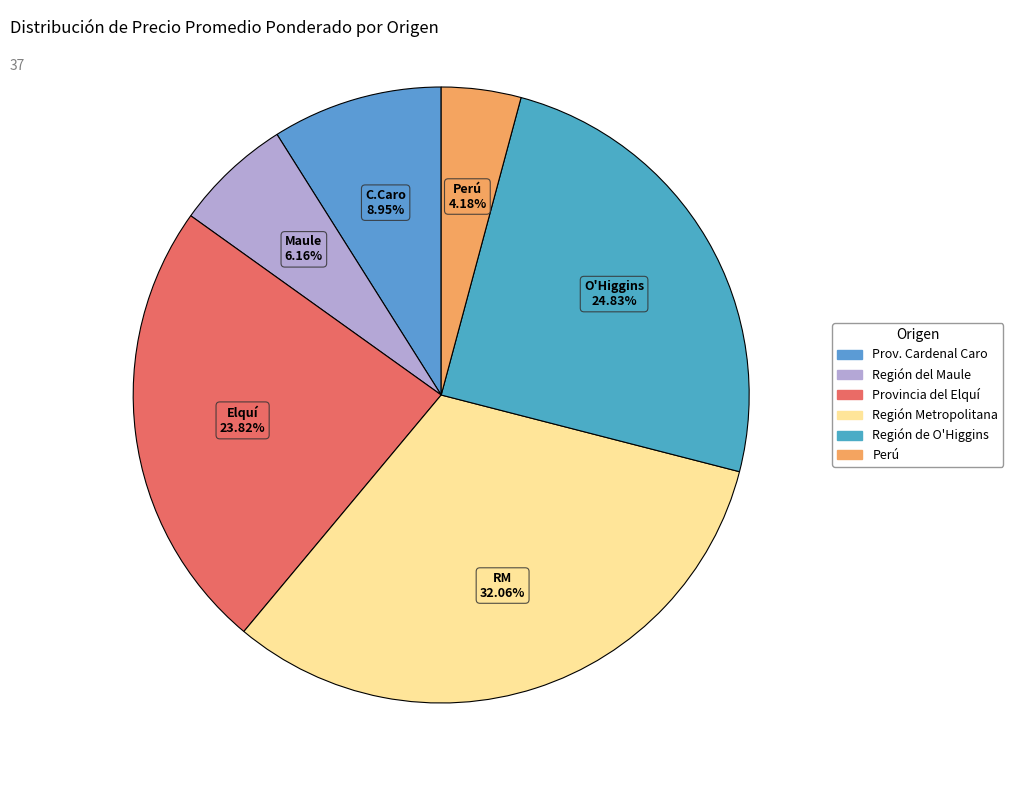

Count the number of slices in the pie.

6